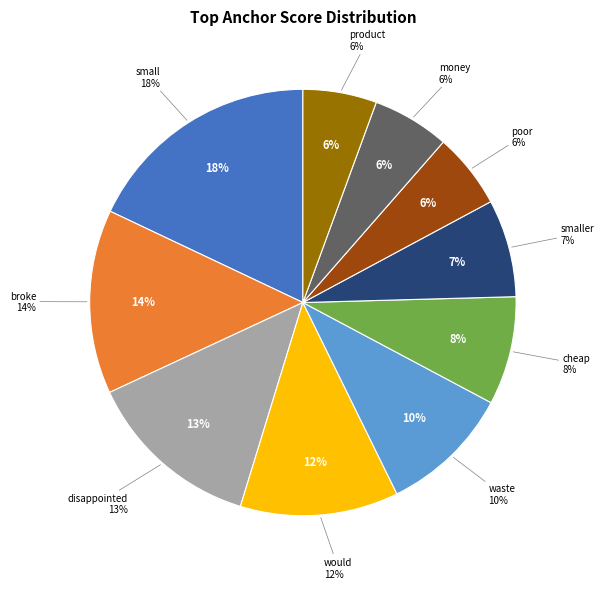

To the nearest percent, what percentage of the pie is poor?

6%